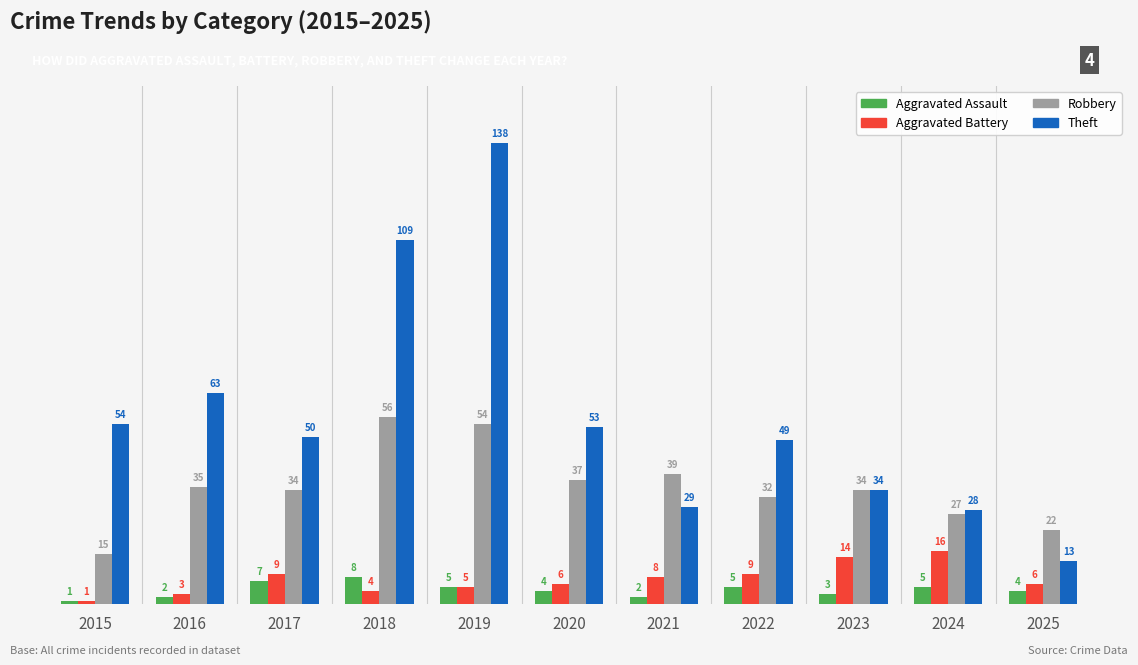

Which label corresponds to the smallest value in the chart?

2015